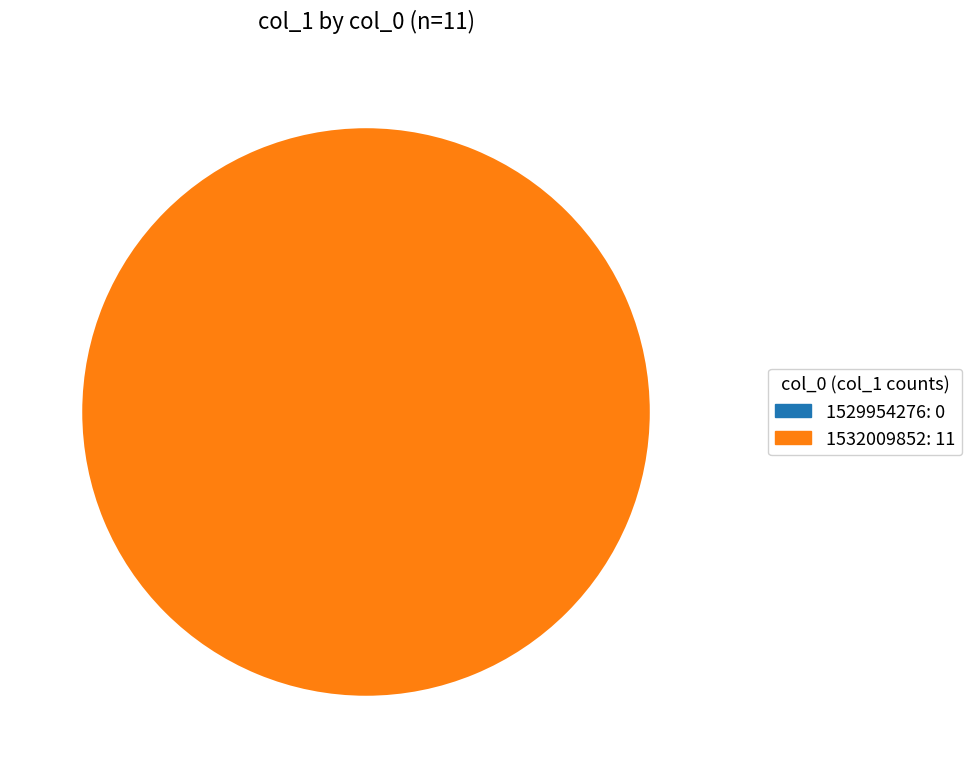

Is there any slice that represents more than half of the pie?

Yes